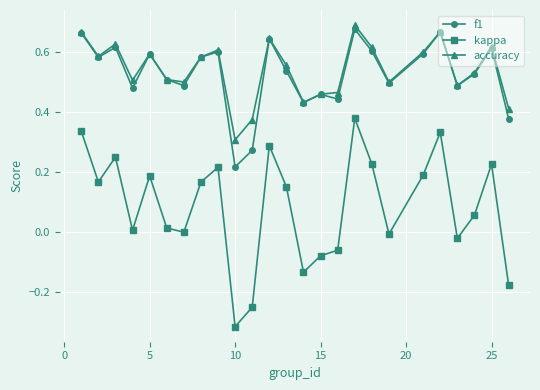

True or false: kappa and f1 intersect in this chart.

False